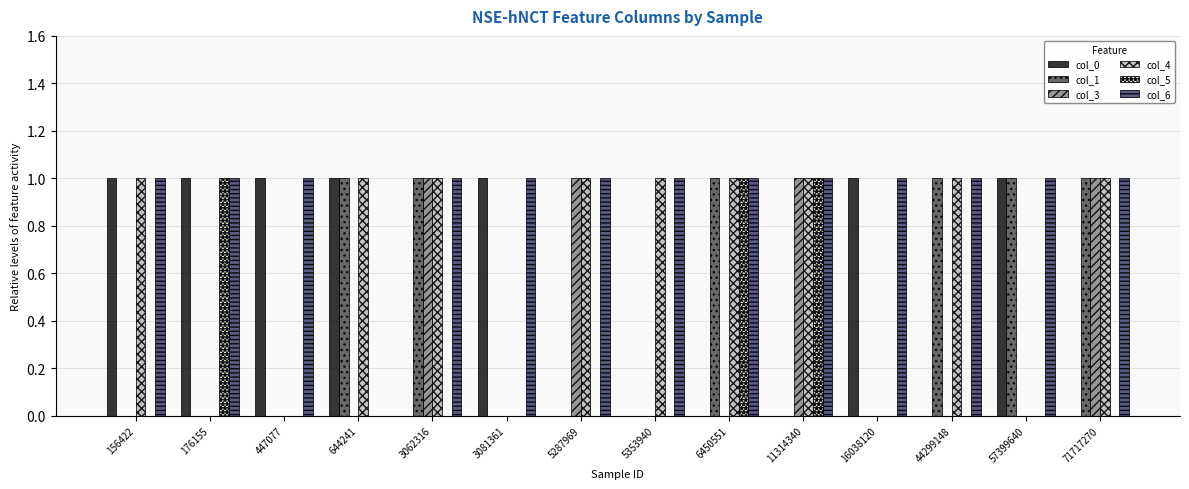

What is the greatest value displayed?

1